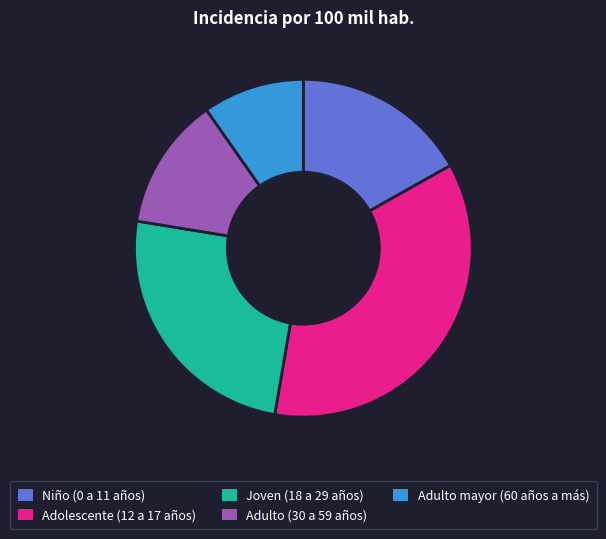

Which category has the smallest portion of the pie?

Adulto mayor (60 años a más)